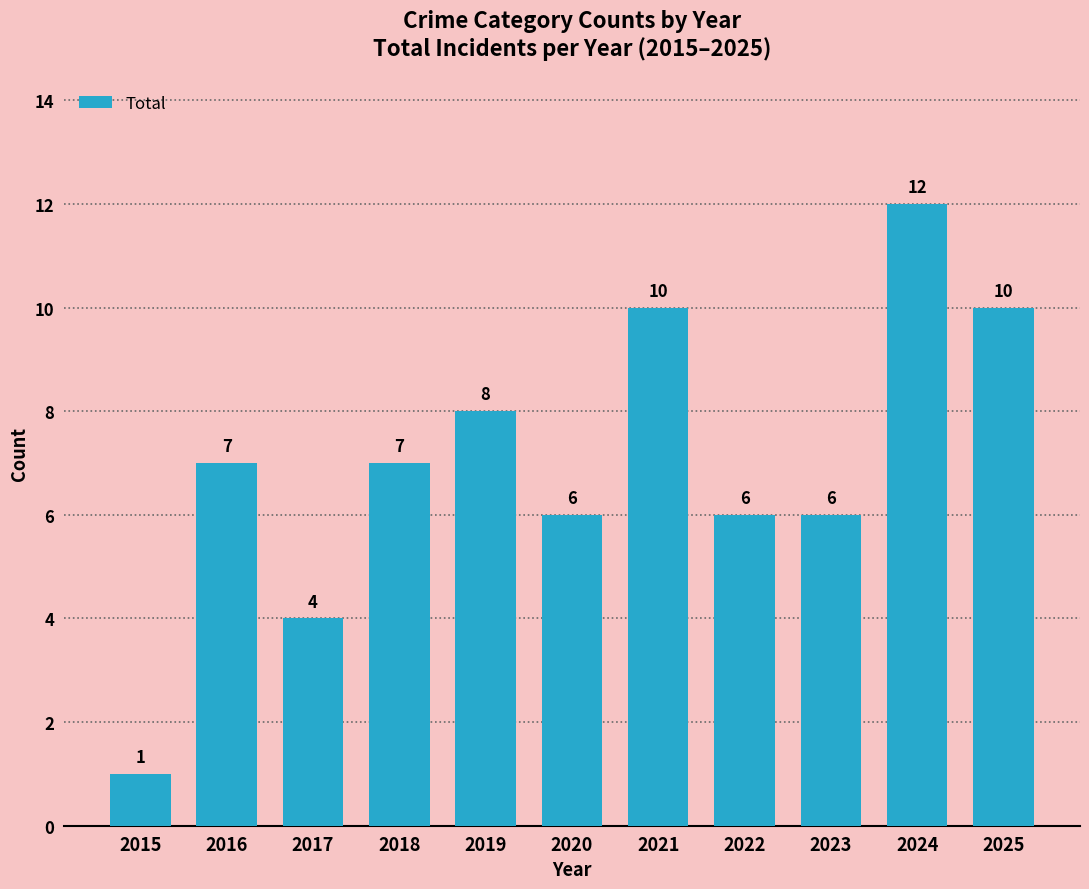

Does the chart contain stacked bars?

No